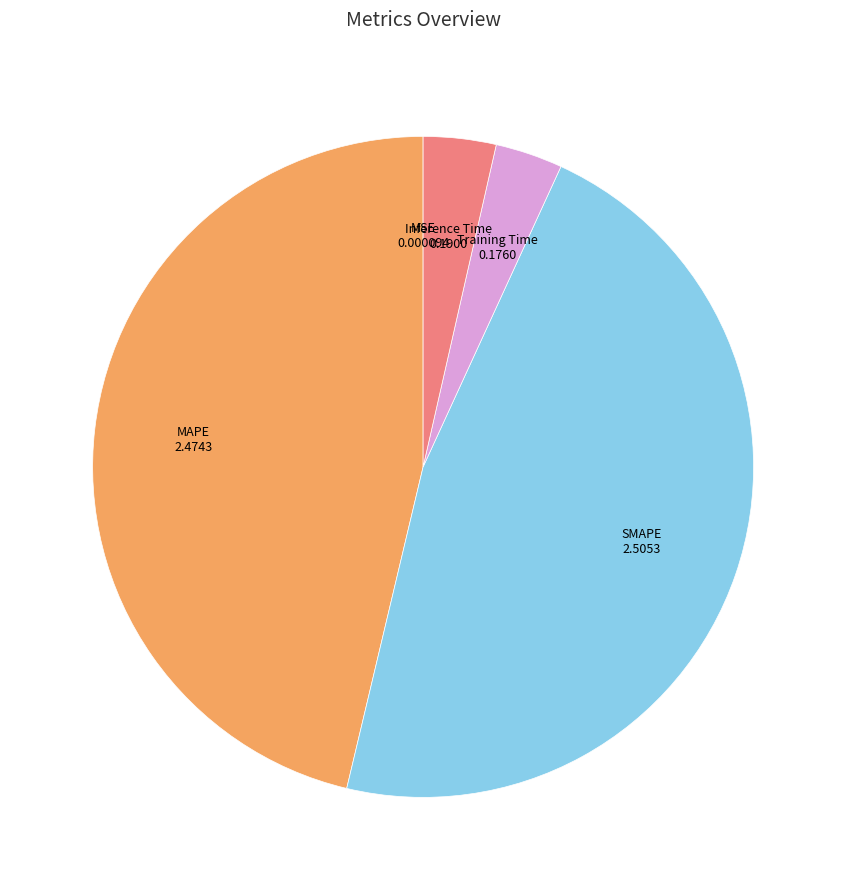

Approximately how many times larger is the value at SMAPE compared to MAPE?

1.0